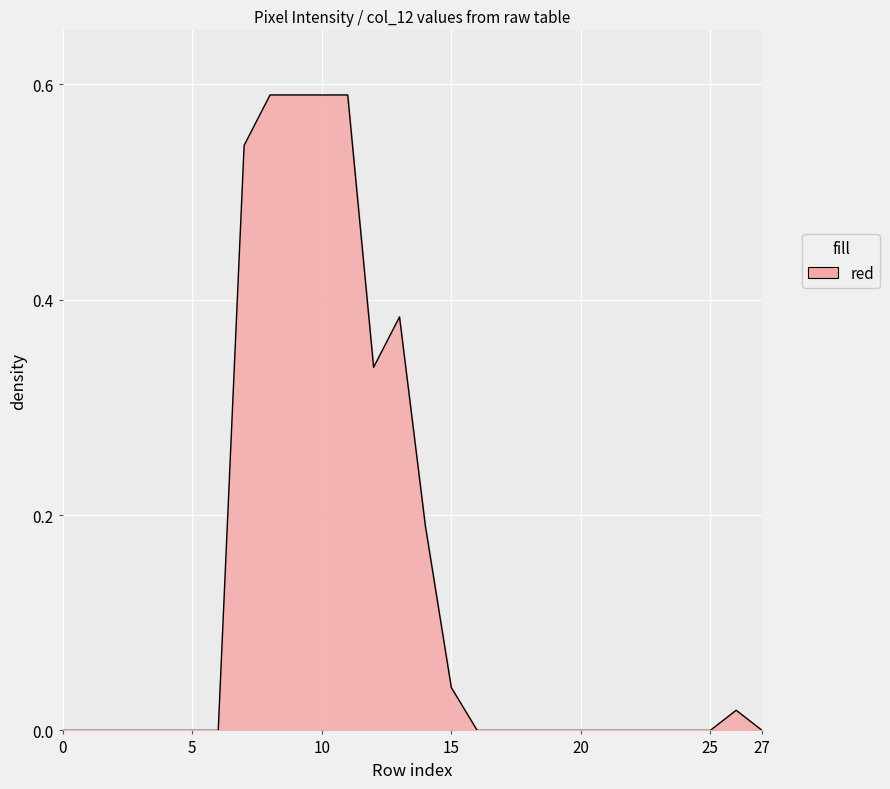

How many interior local peaks (higher than both neighbors) does the data have?

2